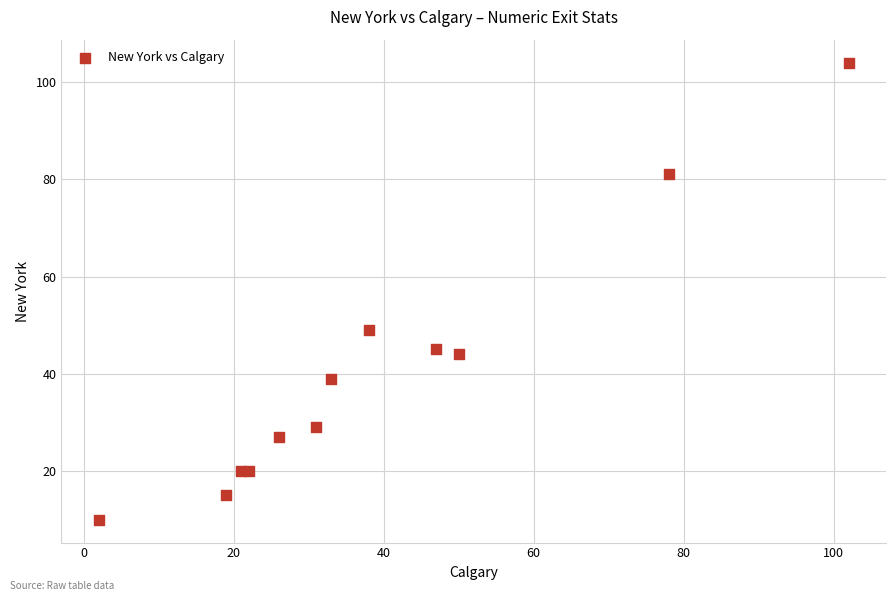

What Y value in the scatter plot is closest to 57?

49